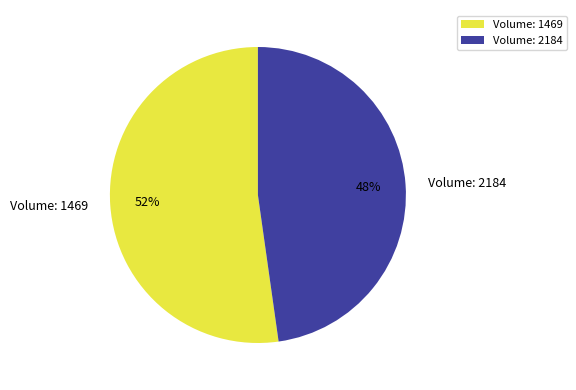

How many segments does this pie chart have?

2